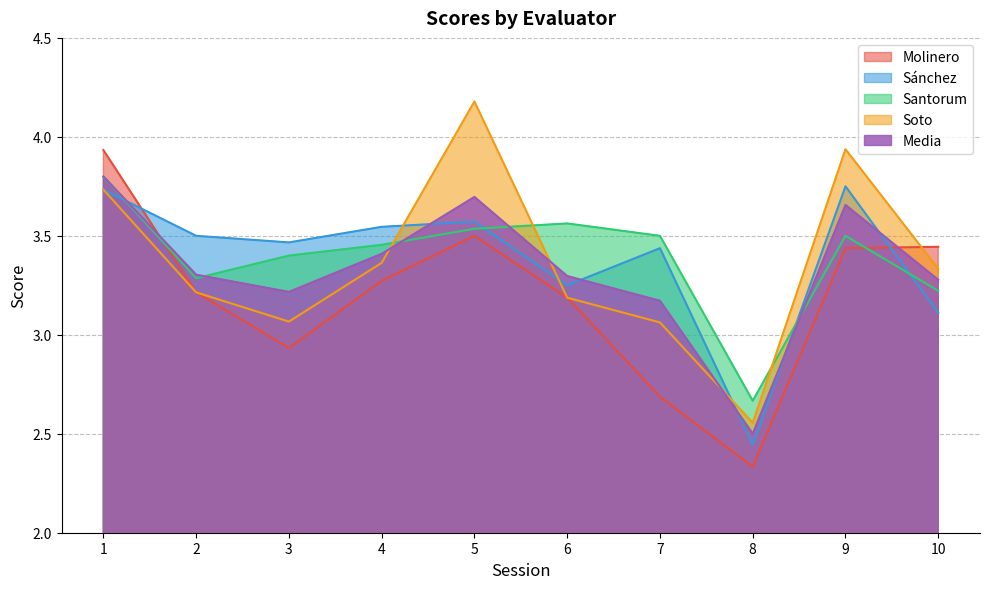

List the series in order of their peak value, highest first.

Soto, Molinero, Santorum, Media, Sánchez